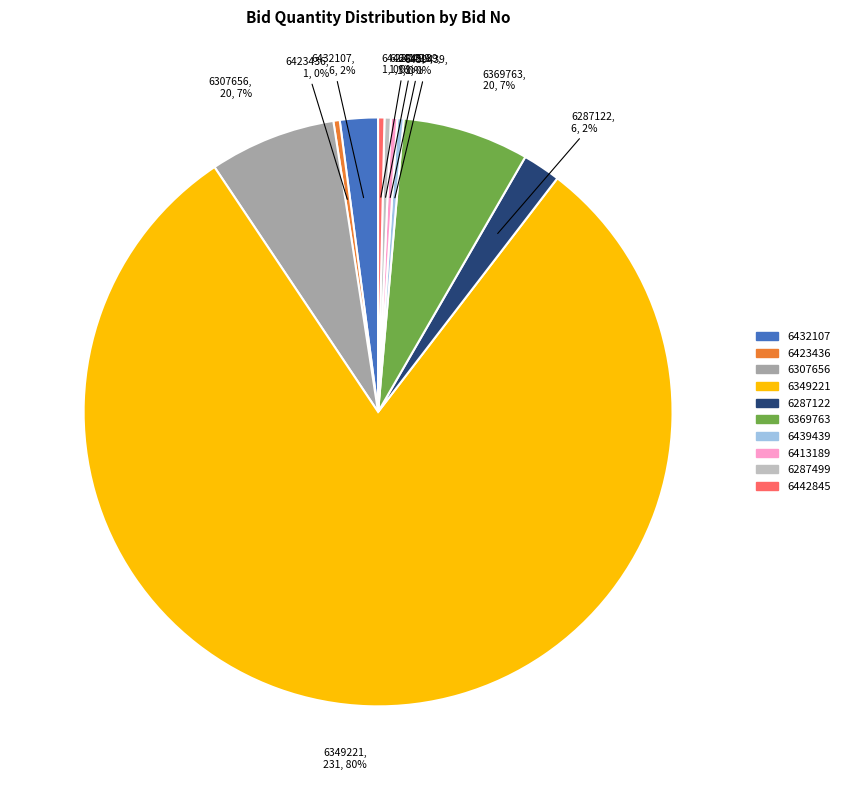

To the nearest percent, what is the average slice percentage?

10%